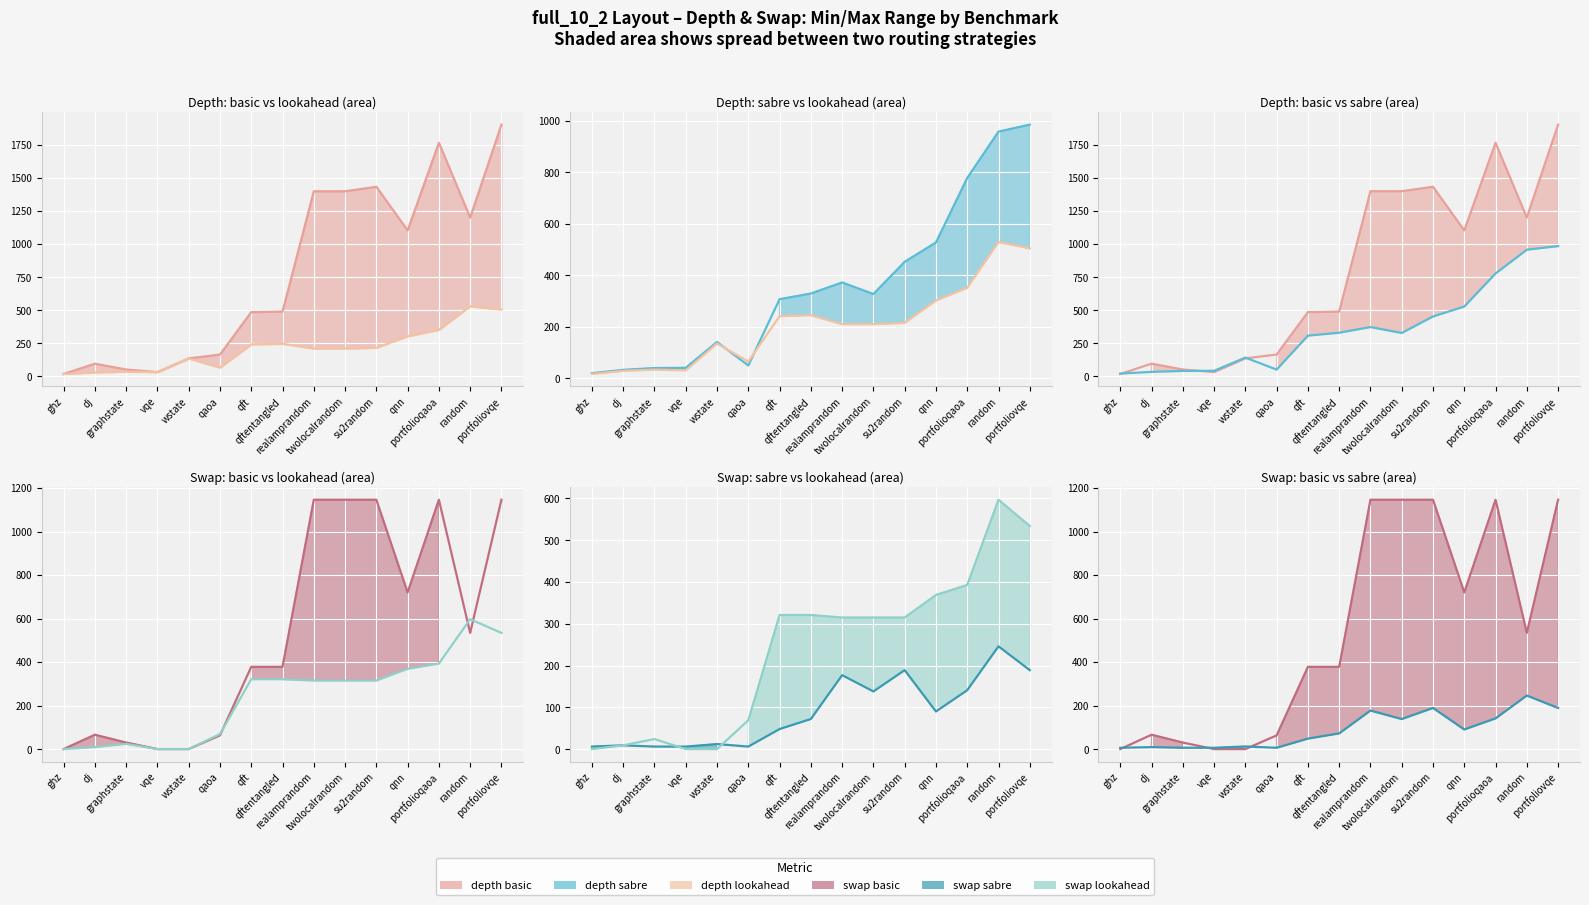

What is the difference between the maximum and minimum values in the swap lookahead line series?

597